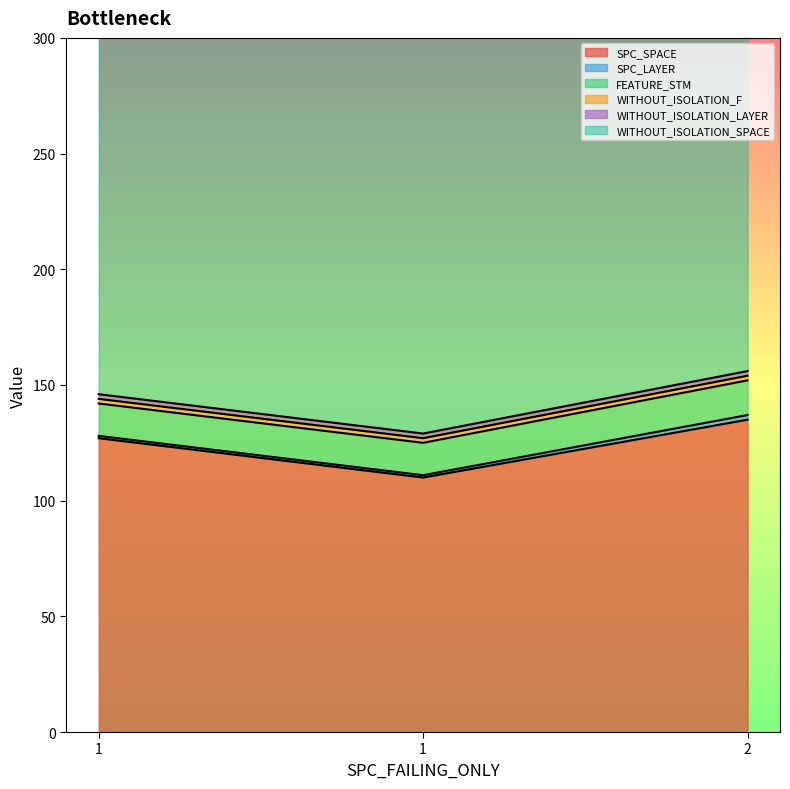

Read the WITHOUT_ISOLATION_F value at 1.

2